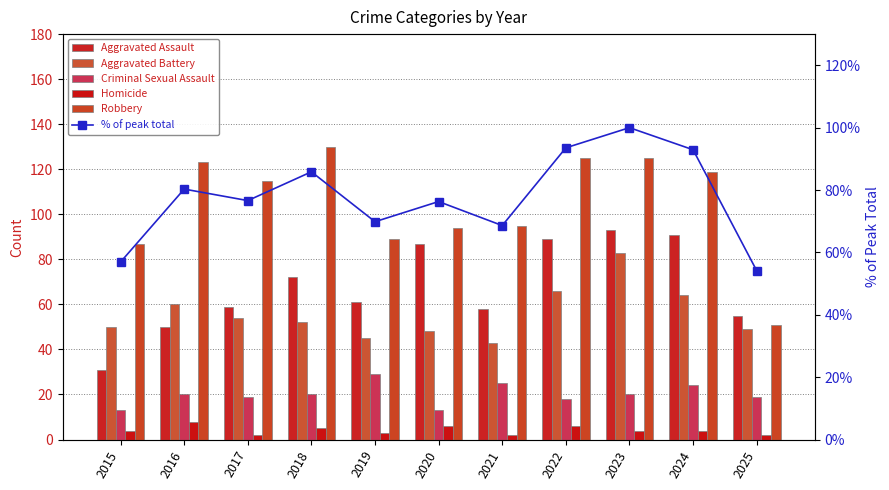

At which label does % of peak total first exceed 76?

2016